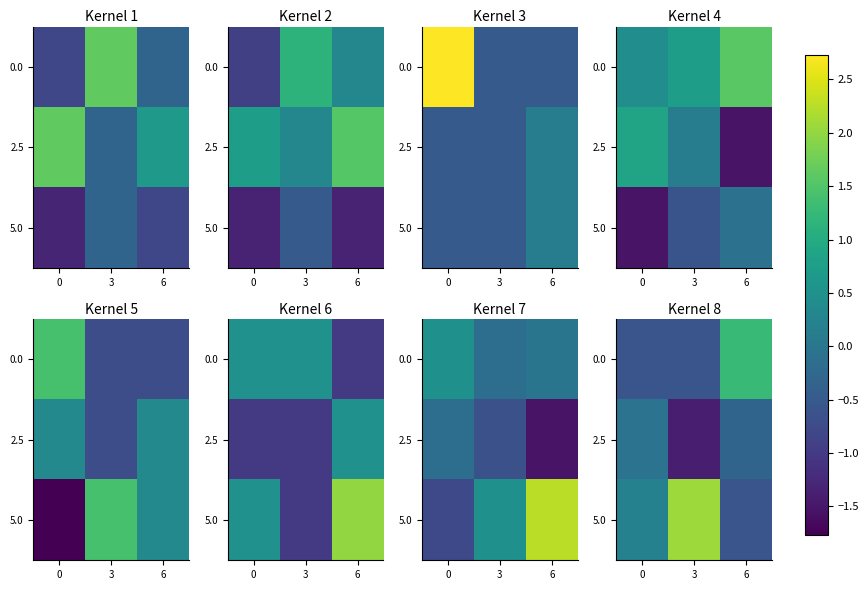

At which category is the sum across all series the highest?

6